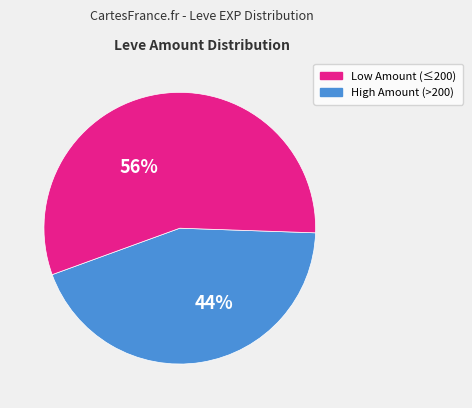

Is there a majority slice in this chart?

Yes